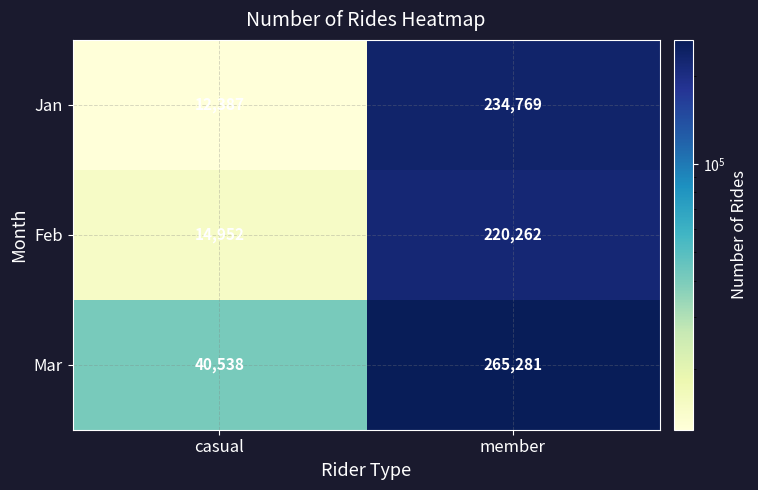

What is the difference between the maximum and minimum values in the Mar series?

224743